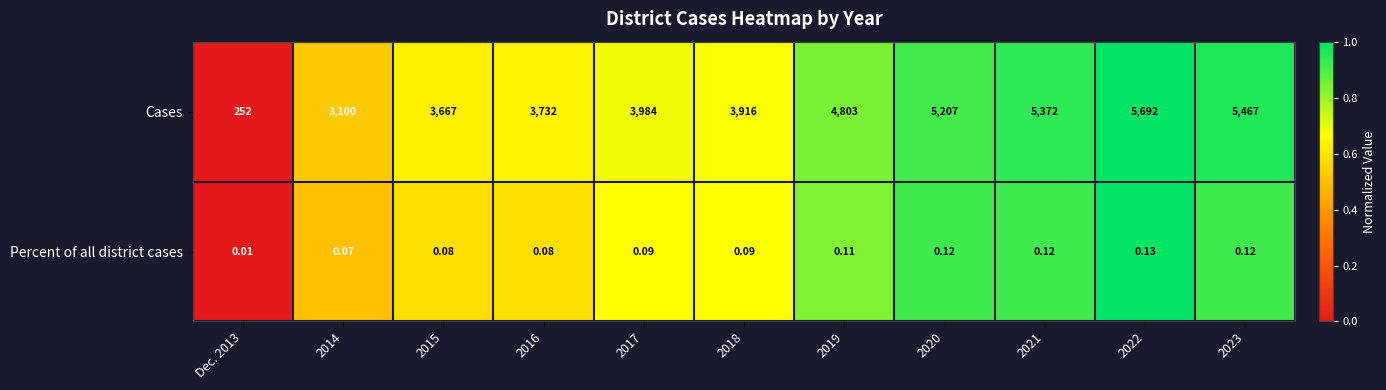

What is the total value across all series at 2014?

3100.1